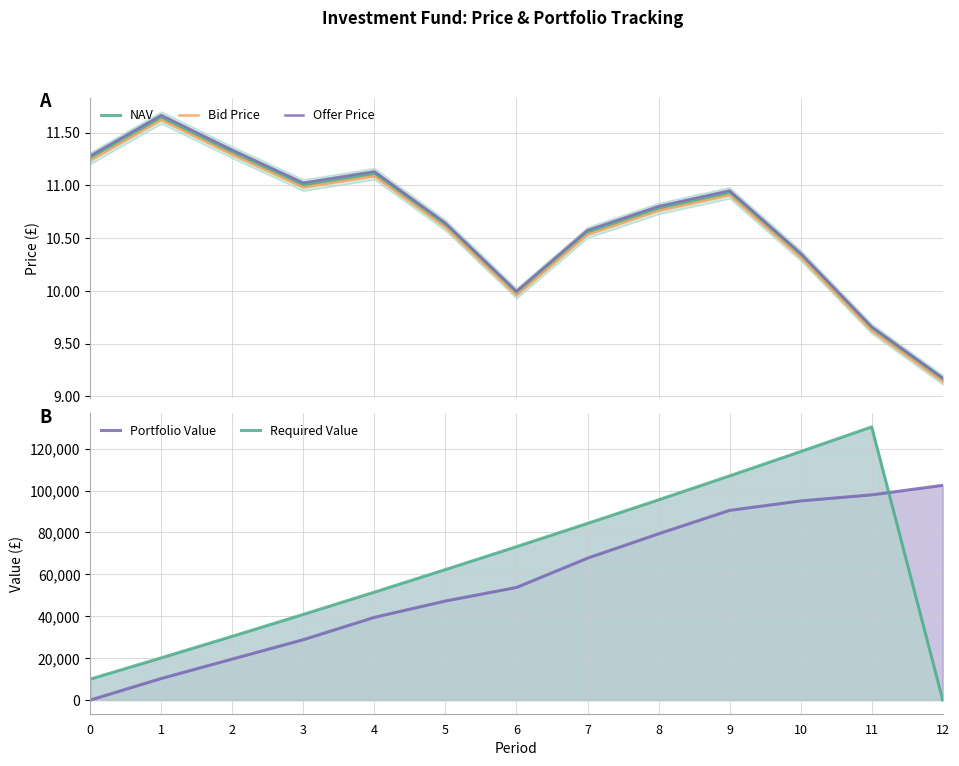

List the series in order of their peak value, lowest first.

Bid Price, NAV, Offer Price, Portfolio Value, Required Value